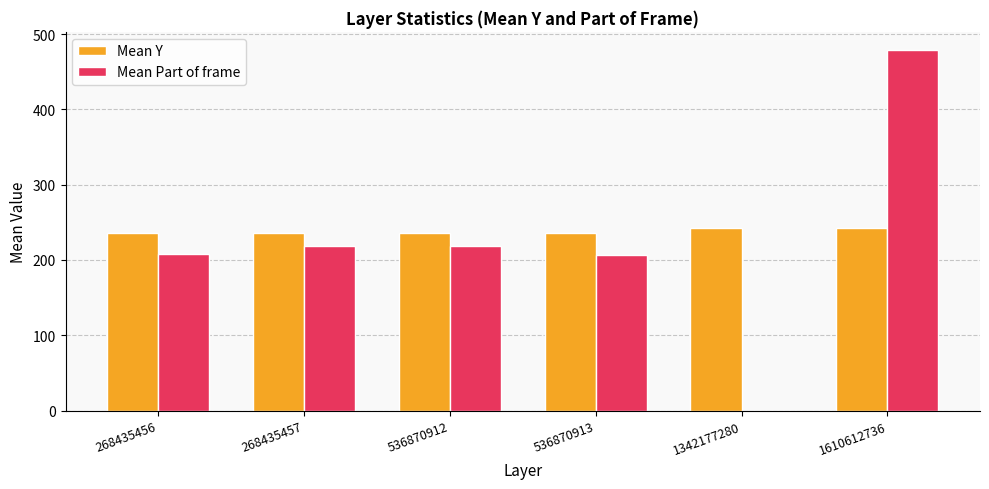

Which series changed the most between 1342177280 and 1610612736?

Mean Part of frame